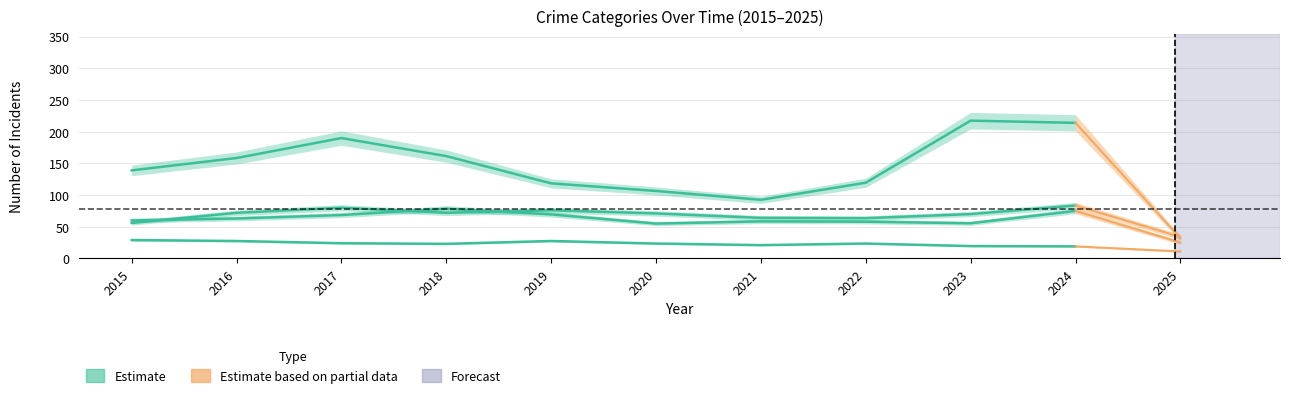

Is it true that Criminal Sexual Assault equals 24 at 2018?

True